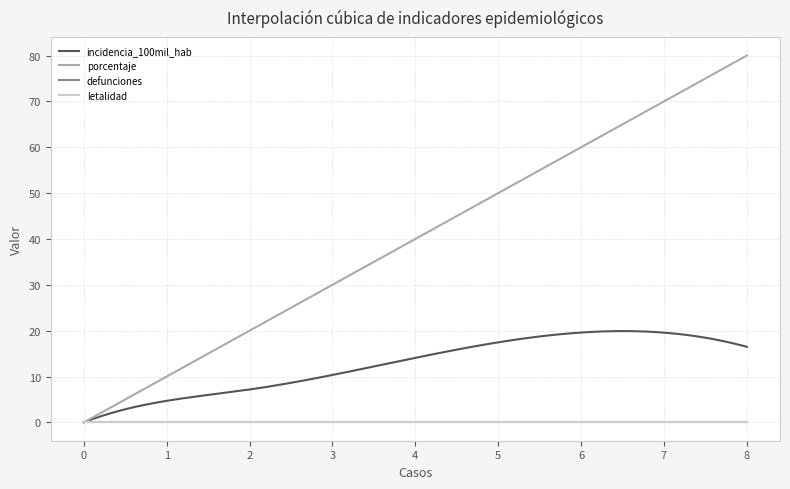

Is this an area chart (filled region under the line)?

No